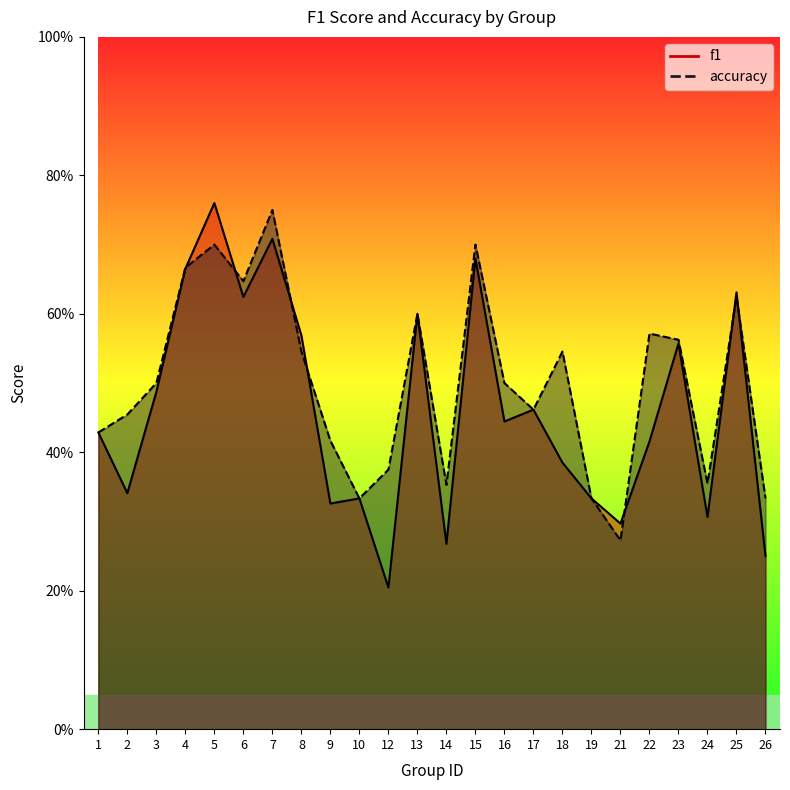

What are all the series names shown in the legend?

f1, accuracy